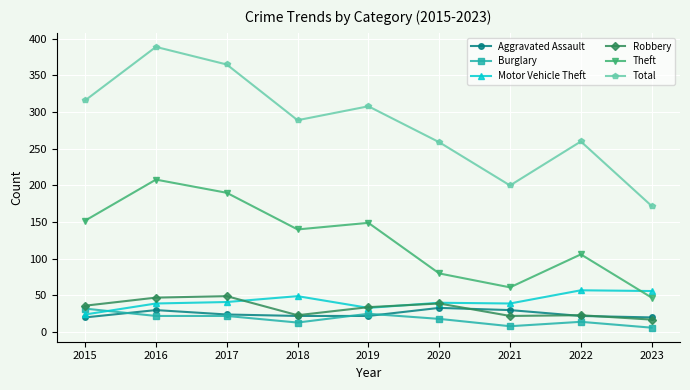

True or false: Theft and Total intersect in this chart.

False